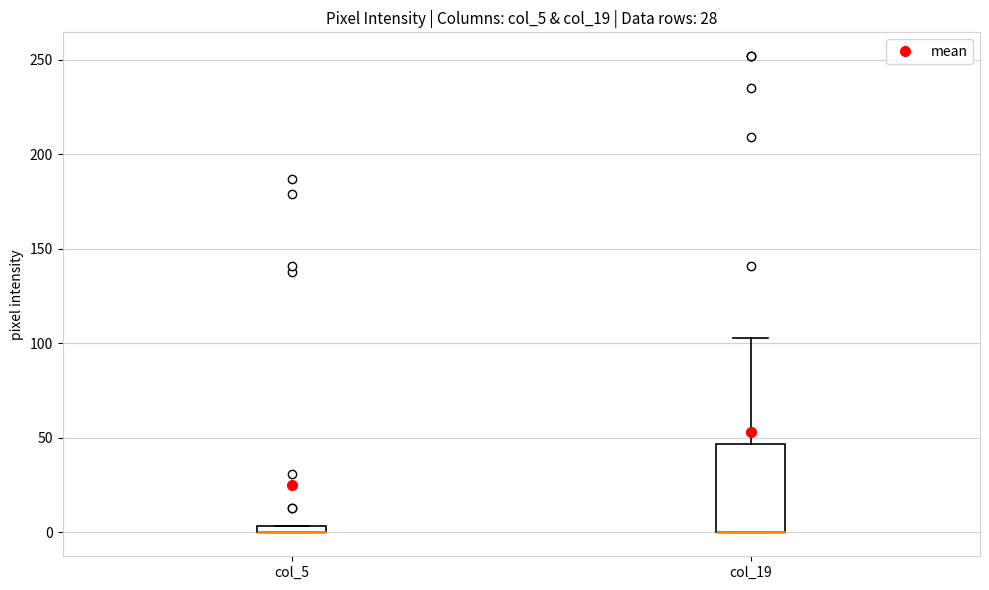

Which box is the tallest, from its lower edge to its upper edge?

col_19